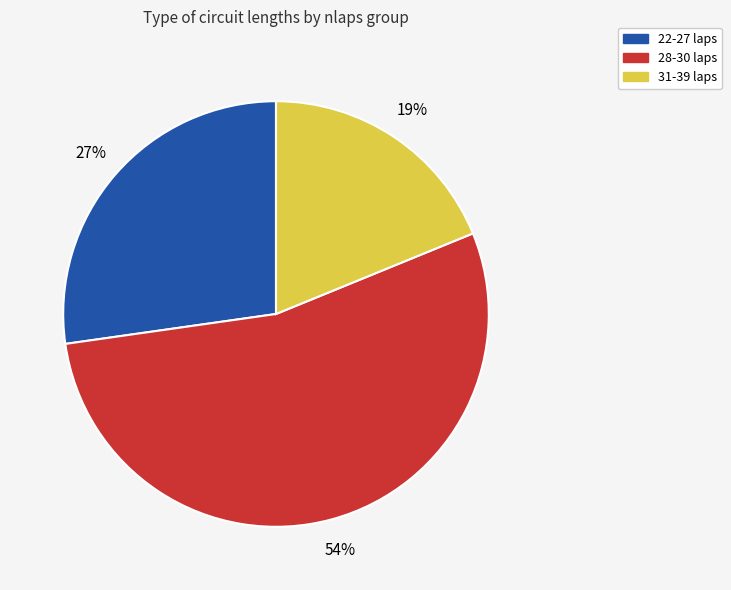

To the nearest percent, what is the difference between the largest and smallest slice percentages?

35%